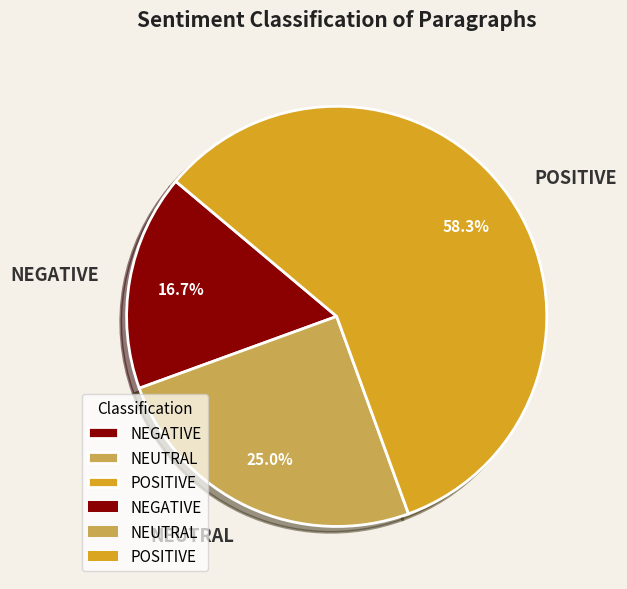

To the nearest percent, what portion does POSITIVE represent?

58%